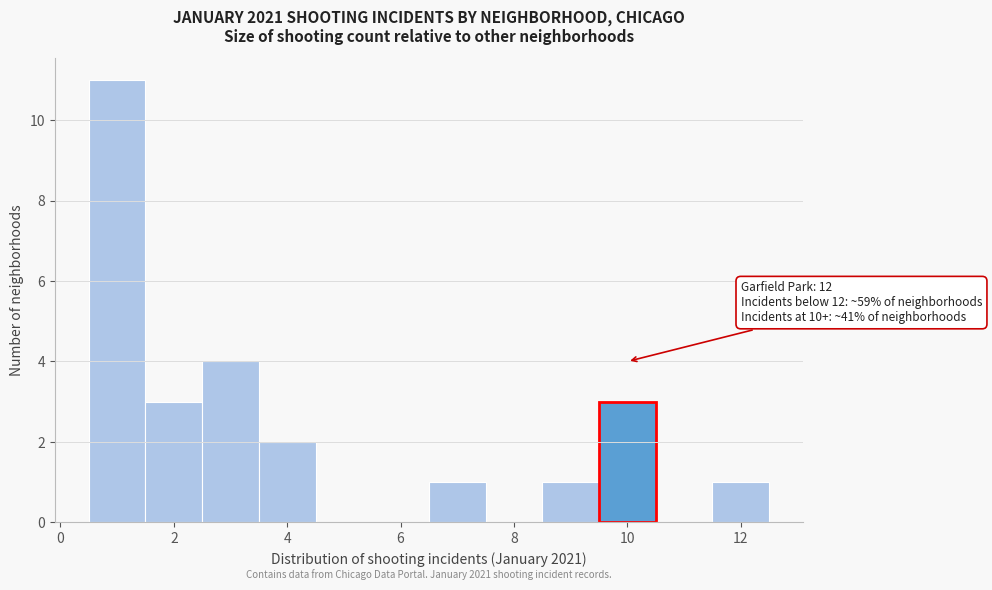

Which range on the x-axis has the tallest bar?

0.5 to 1.5